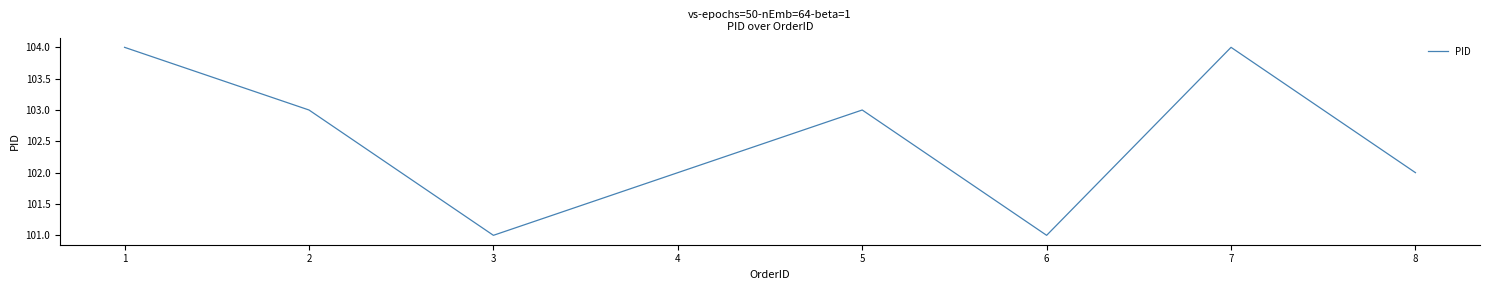

Where is the first local maximum?

5